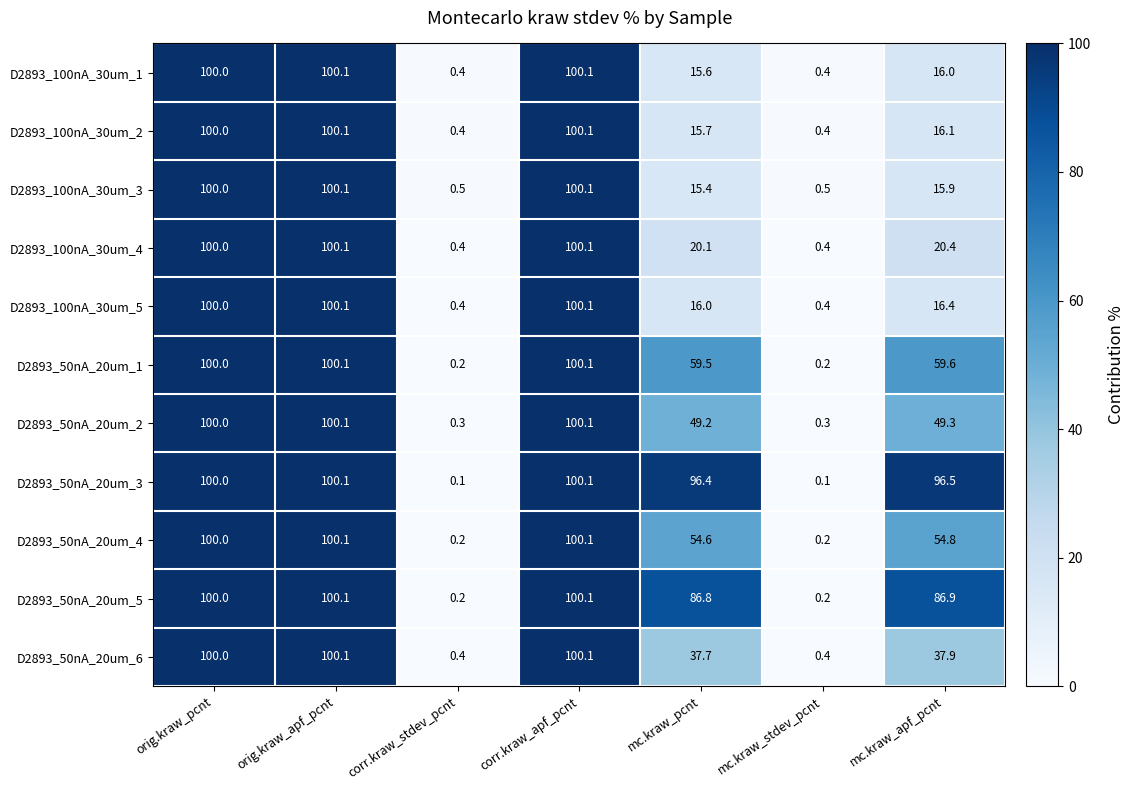

True or false: D2893_50nA_20um_4 has a value of 100.1 at orig.kraw_apf_pcnt.

True